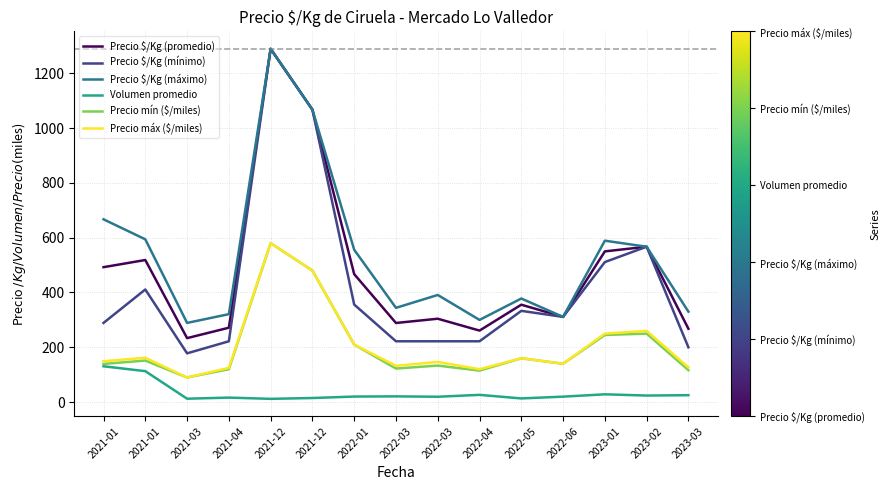

At which category does Precio $/Kg (promedio) reach its first local peak?

2021-01